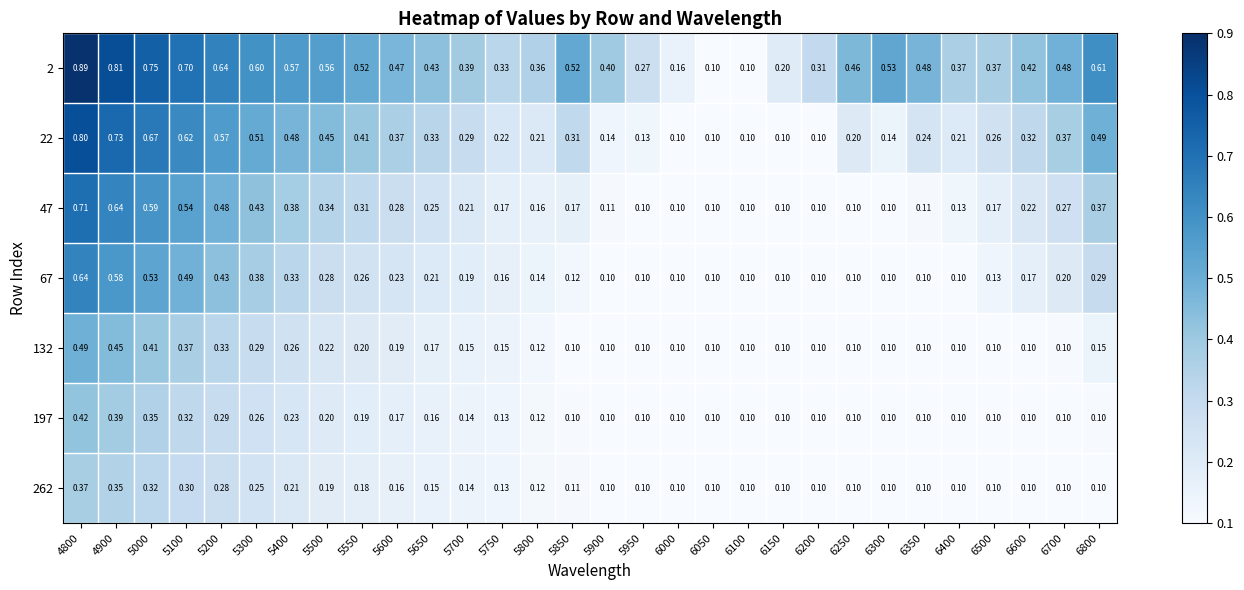

Is the value of 262 at 5100 greater than the value of 132 at 5800?

Yes